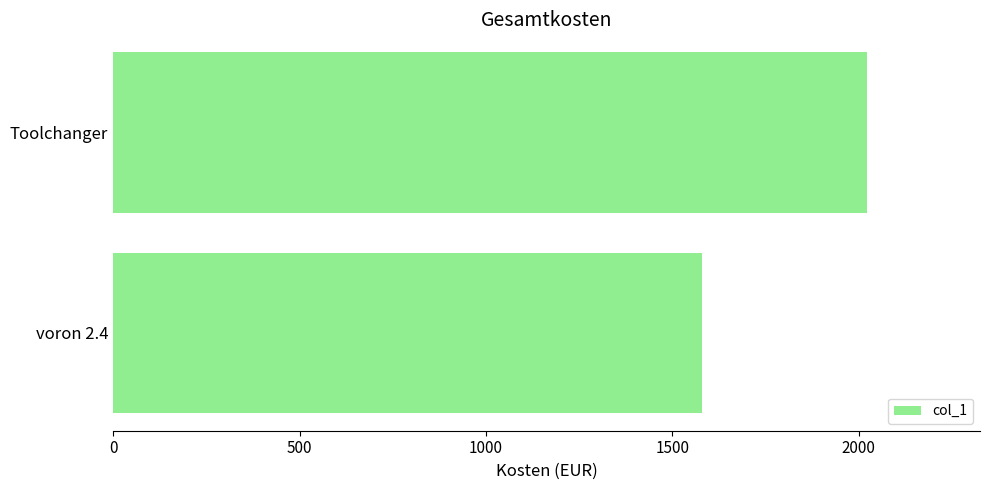

Which label corresponds to the largest value in the chart?

Toolchanger